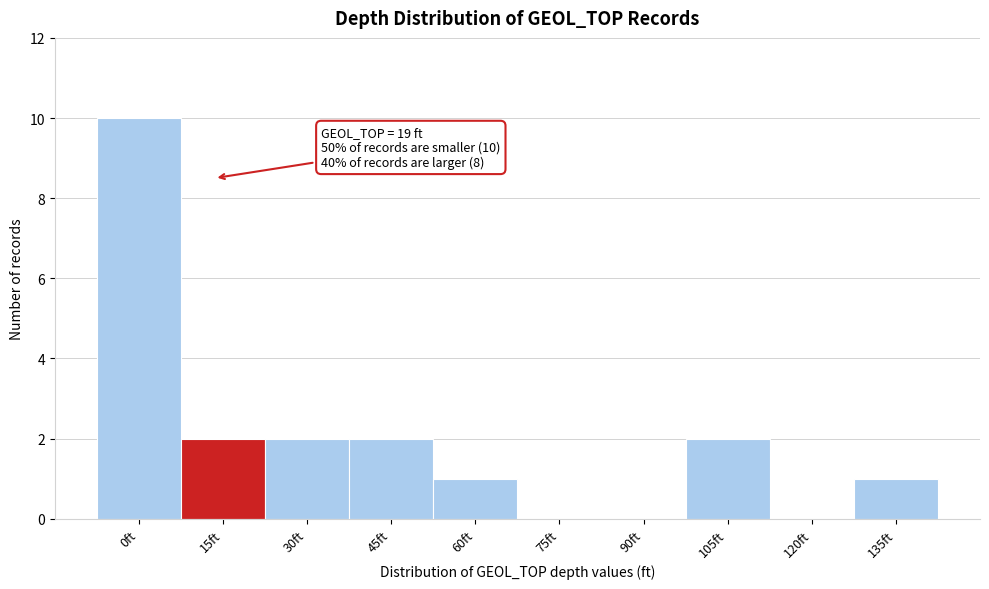

Reading right to left, list all the values displayed in this chart.

135ft=1	120ft=0	105ft=2	90ft=0	75ft=0	60ft=1	45ft=2	30ft=2	15ft=2	0ft=10